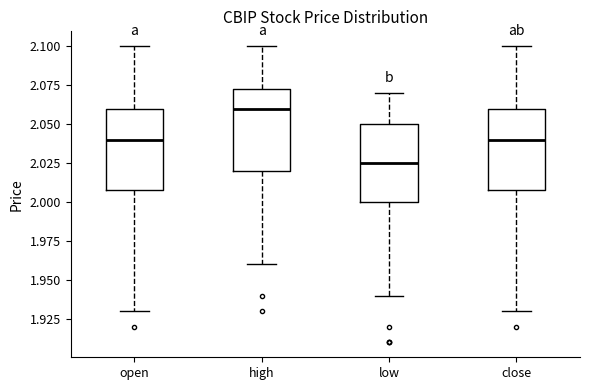

Which box's median line is the highest?

high